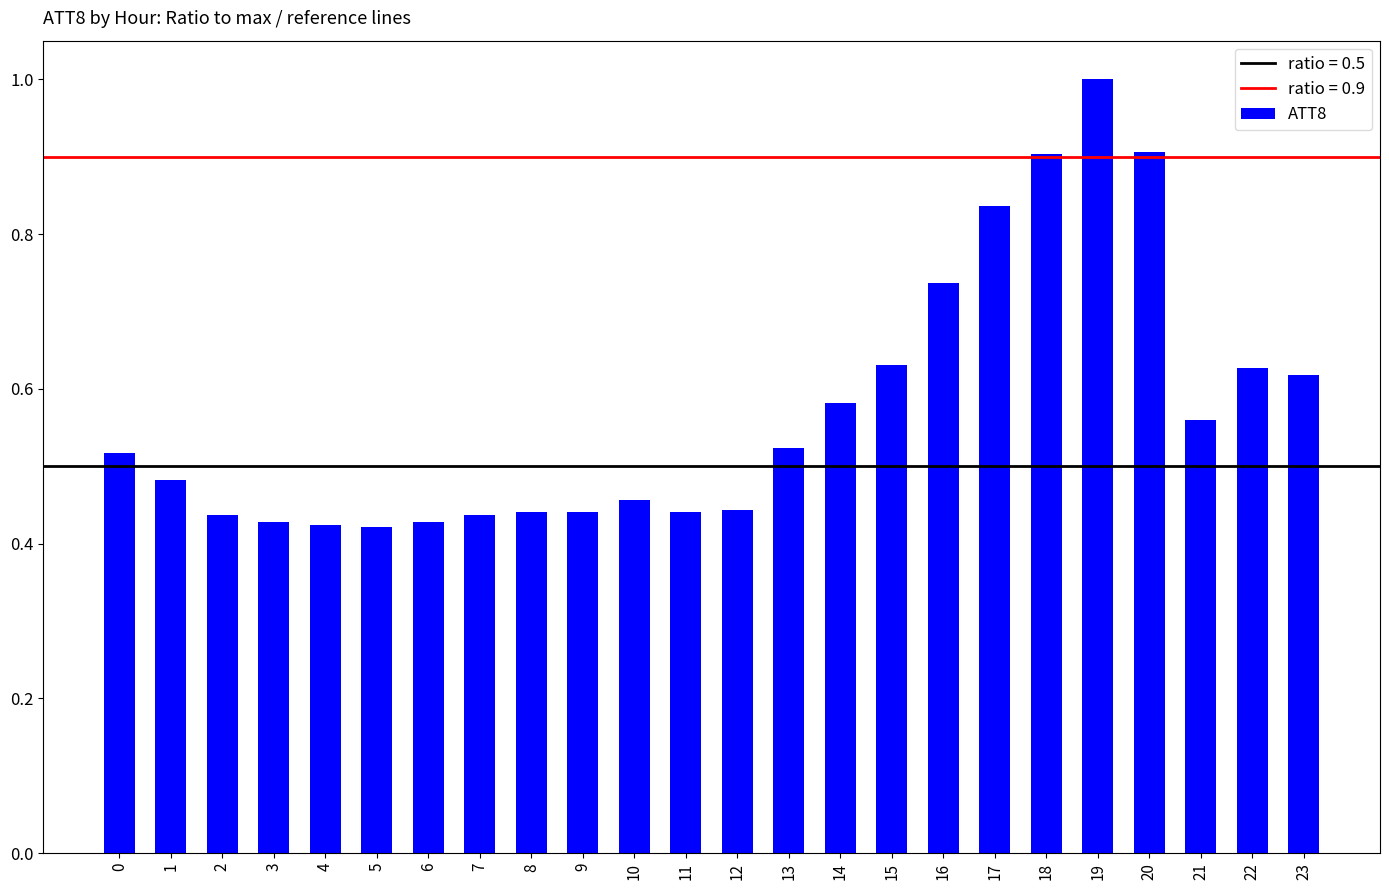

What is the sum of the values at 6 and 11?

0.9